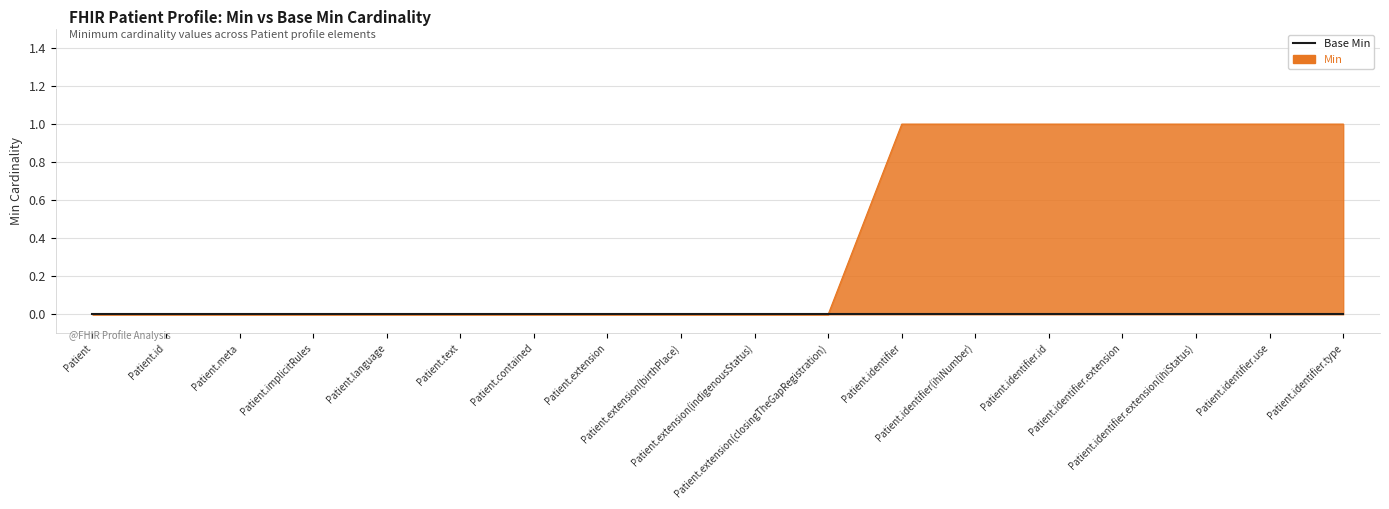

Reading left to right, what are all the values shown in this chart?

0	0	0	0	0	0	0	0	0	0	0	1	1	1	1	1	1	1